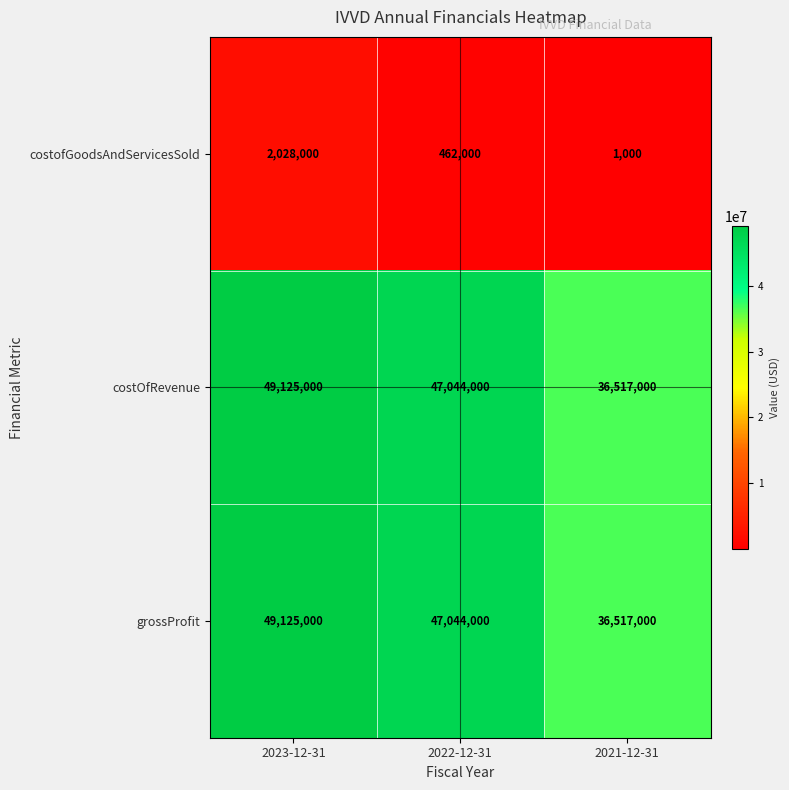

What is the difference between the highest and lowest values at 2023-12-31?

47097000